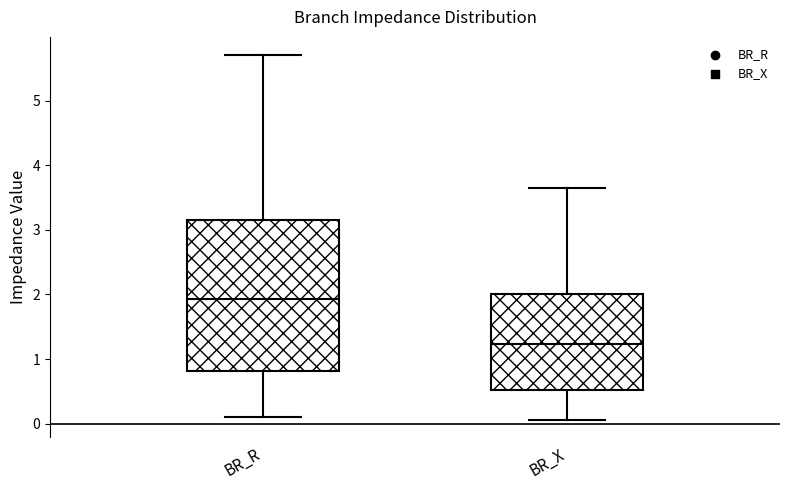

Reading left to right, transcribe this box plot: for each box, give where its median line is, the range the box spans, and where its two whiskers end, as read against the y-axis. The values are not printed on the chart, so give them approximately, as read against the axis.

BR_R: median 1.9, box 0.8 to 3.1, whiskers 0.1 to 5.7
BR_X: median 1.2, box 0.5 to 2.0, whiskers 0.1 to 3.6